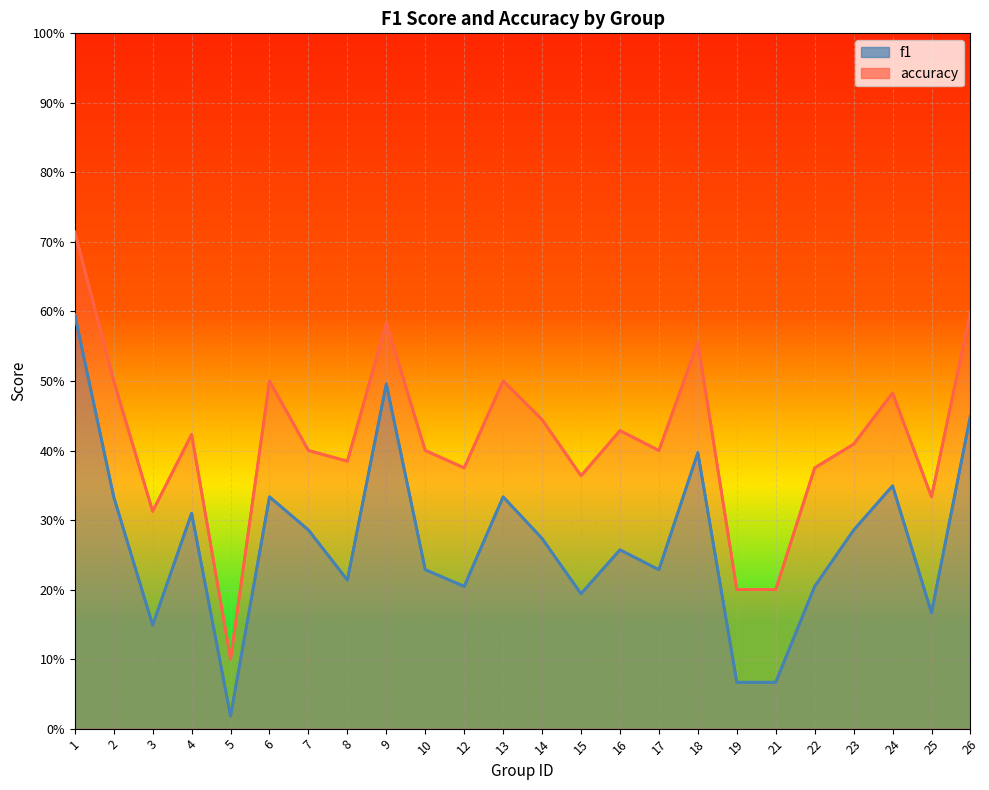

The value of accuracy at 9 is 0.2. True or false?

False